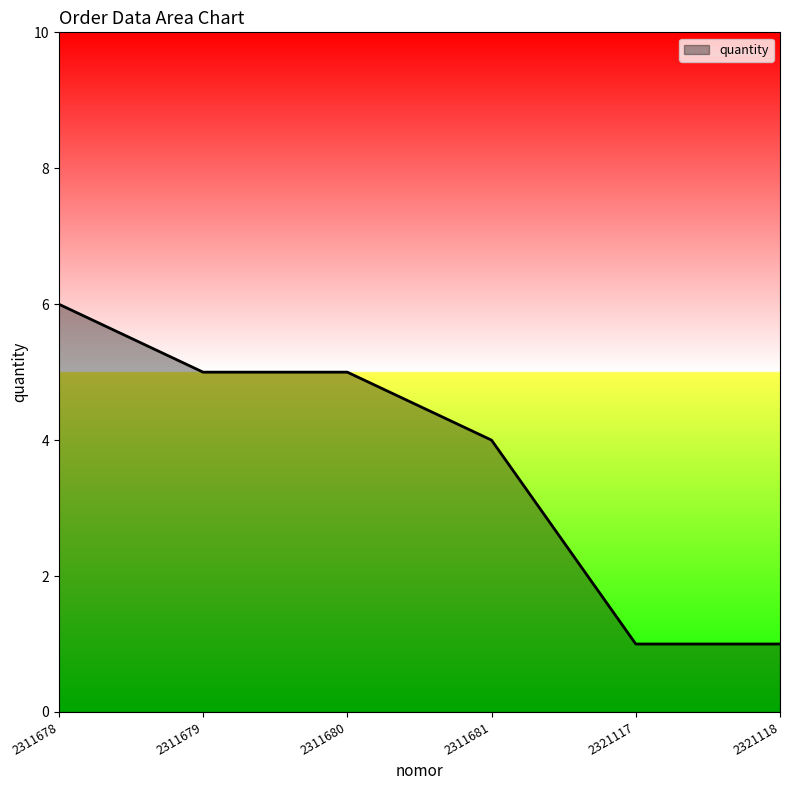

Reading left to right, what are all the values shown in this chart?

6	5	5	4	1	1